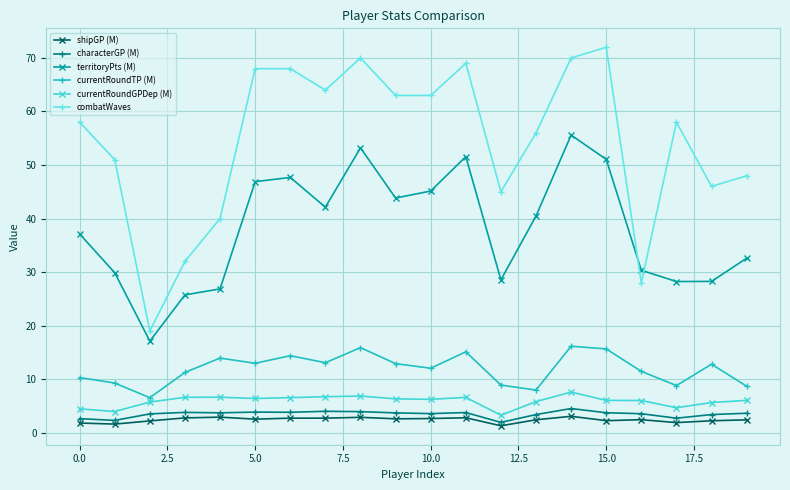

True or false: currentRoundTP (M) and combatWaves intersect in this chart.

False